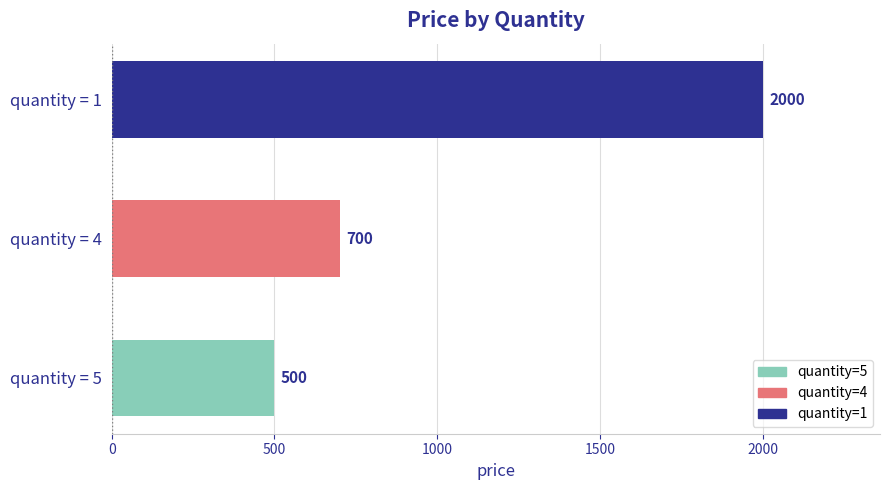

What is the maximum value shown in the chart?

2000